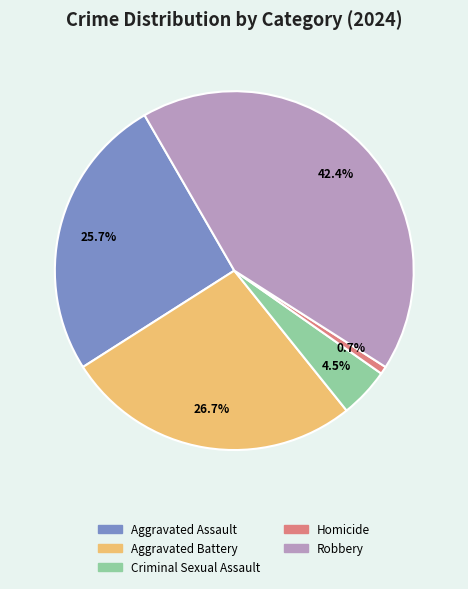

Approximately how many times larger is the value at Aggravated Battery compared to Robbery?

0.6